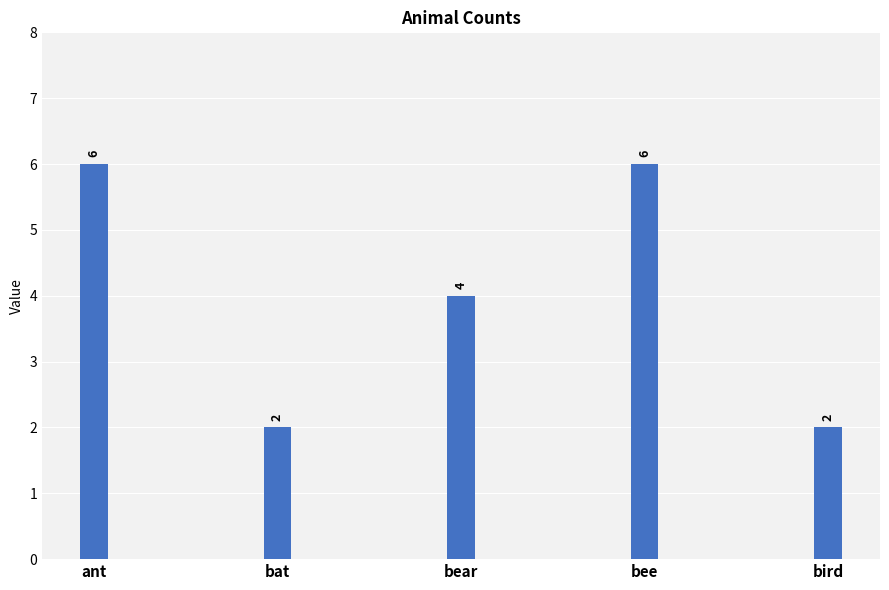

Which has a higher value, bird or bee?

bee